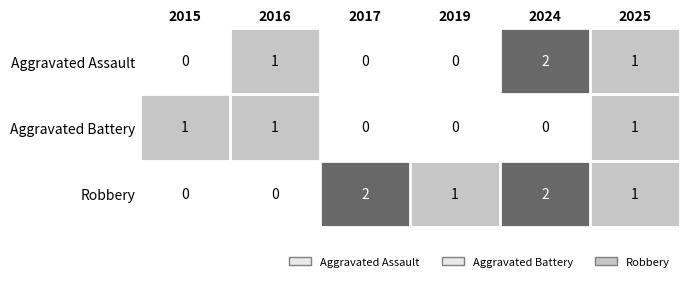

Reading left to right, what are all the values shown in this chart?

Aggravated Assault: 2015=0	2016=1	2017=0	2019=0	2024=2	2025=1
Aggravated Battery: 2015=1	2016=1	2017=0	2019=0	2024=0	2025=1
Robbery: 2015=0	2016=0	2017=2	2019=1	2024=2	2025=1